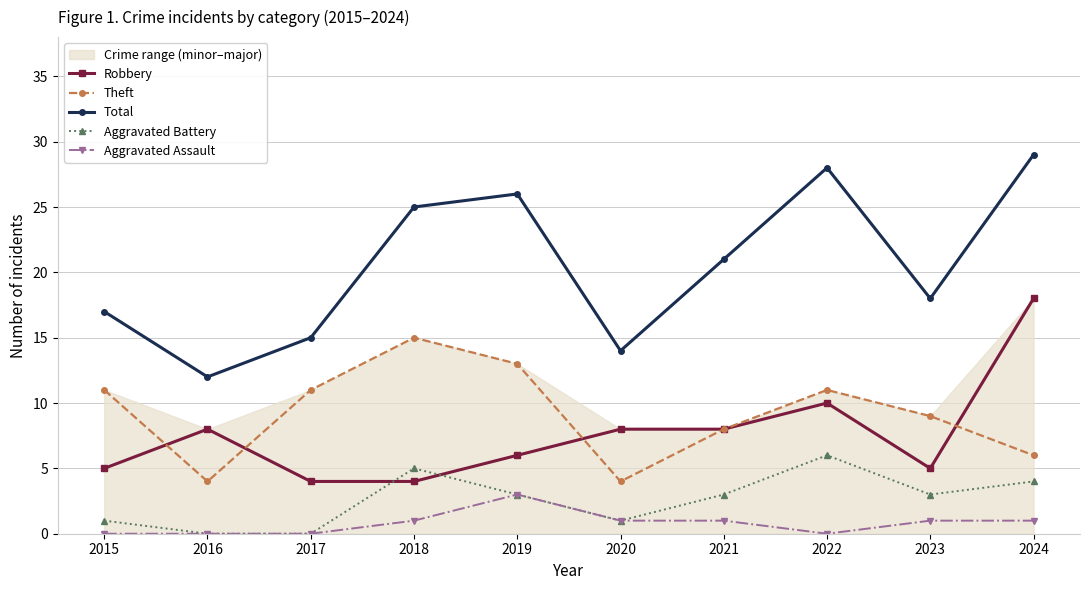

Which has a higher value, 2024 or 2017?

2024